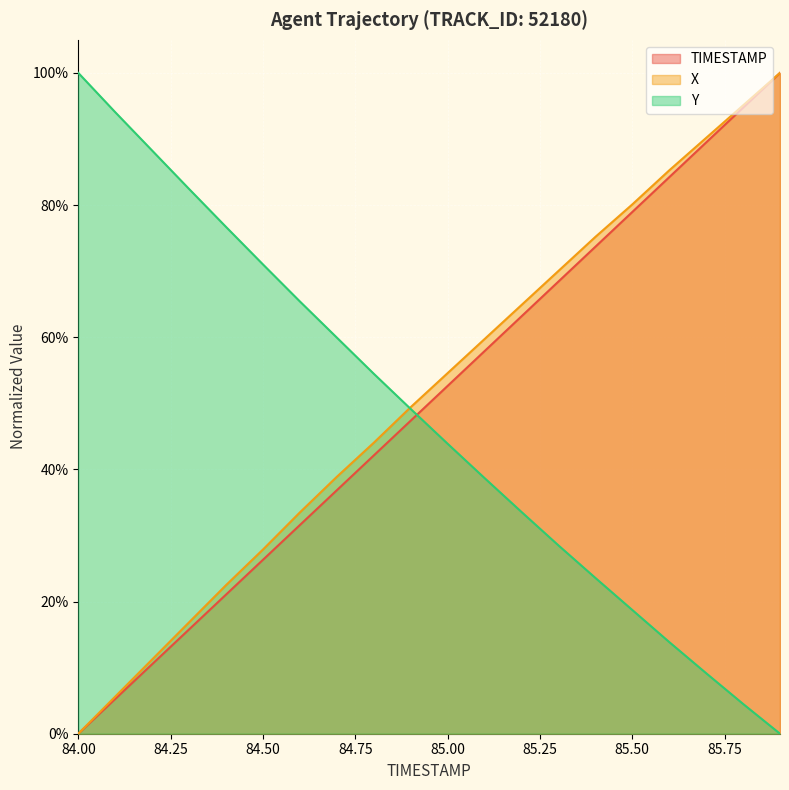

Which category has the highest value in the TIMESTAMP series?

85.9